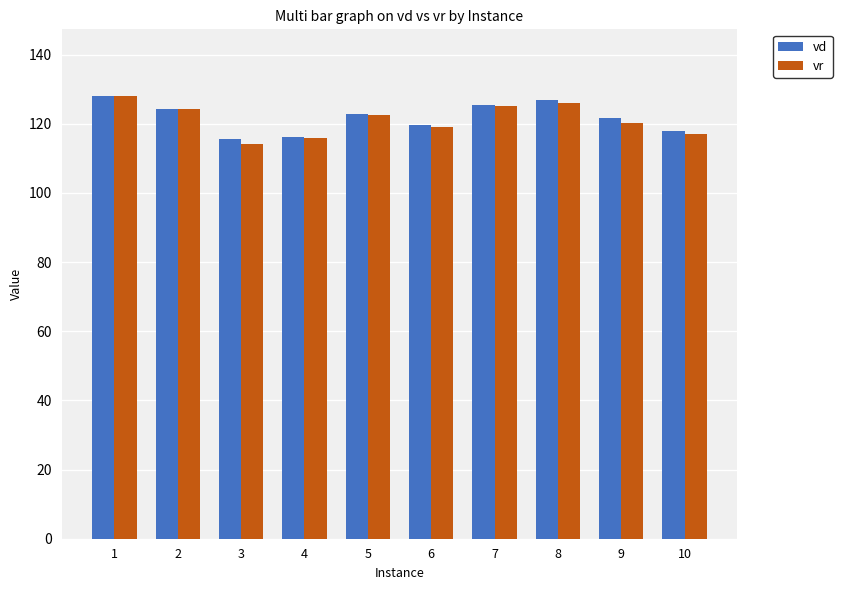

True or false: vr has a value of 44.9 at 10.

False